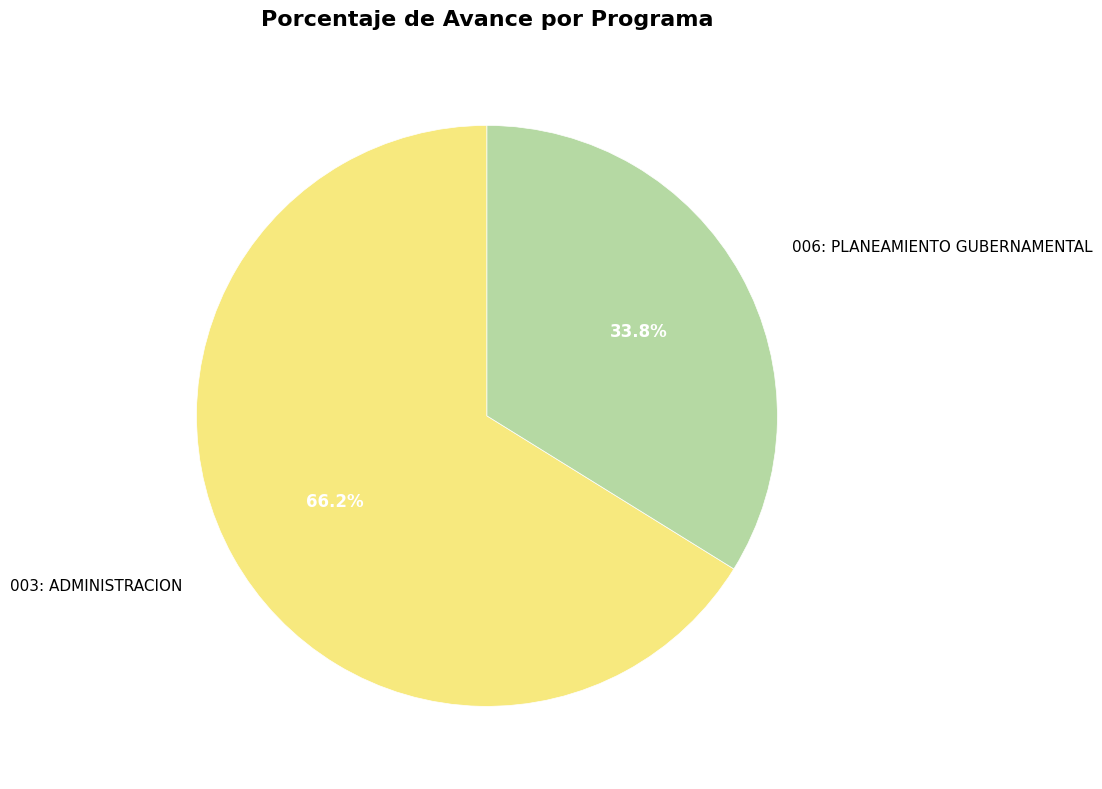

To the nearest percent, what percentage of the pie is 006: PLANEAMIENTO GUBERNAMENTAL?

34%